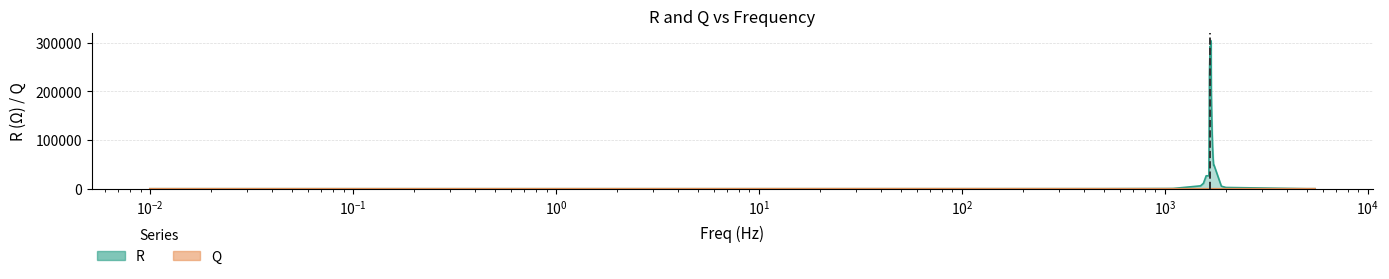

What is the total value across all series at 5000?

122.4